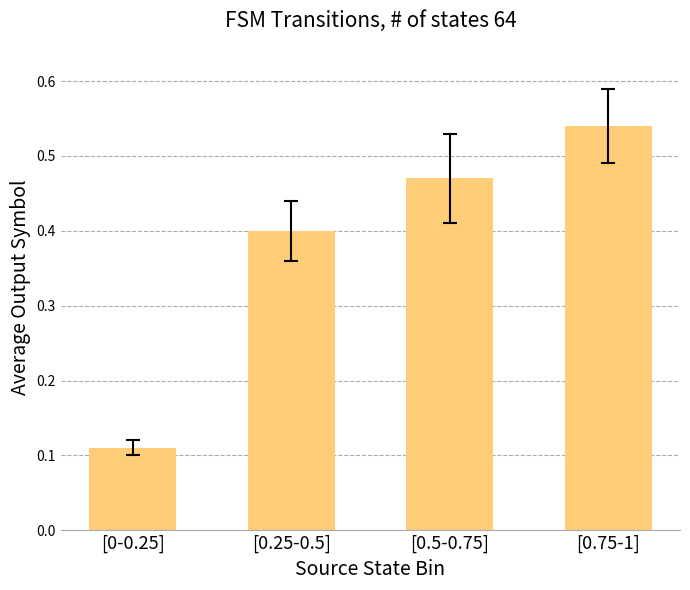

Which category has the highest value across all series?

[0.75-1]